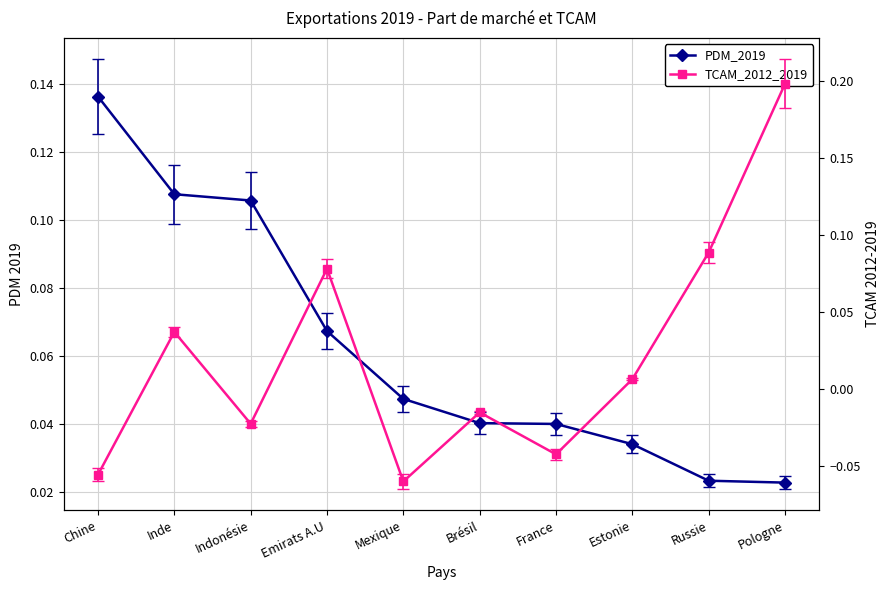

Between which two adjacent categories do TCAM_2012_2019 and PDM_2019 first intersect?

Indonésie and Emirats A.U